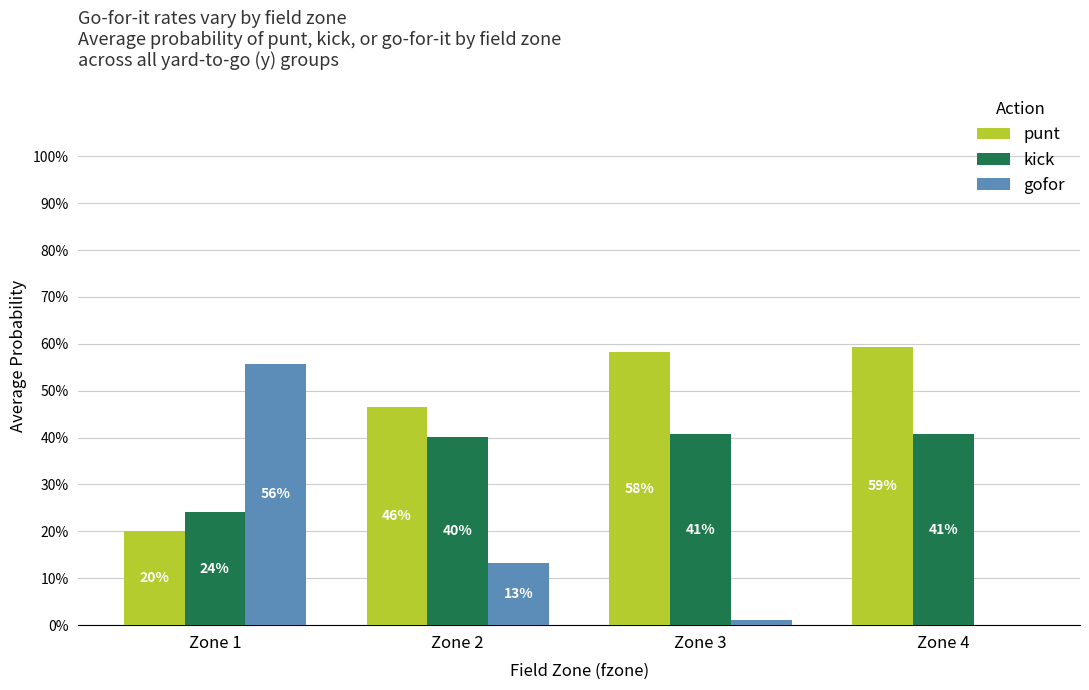

What are all the series names shown in the legend?

punt, kick, gofor